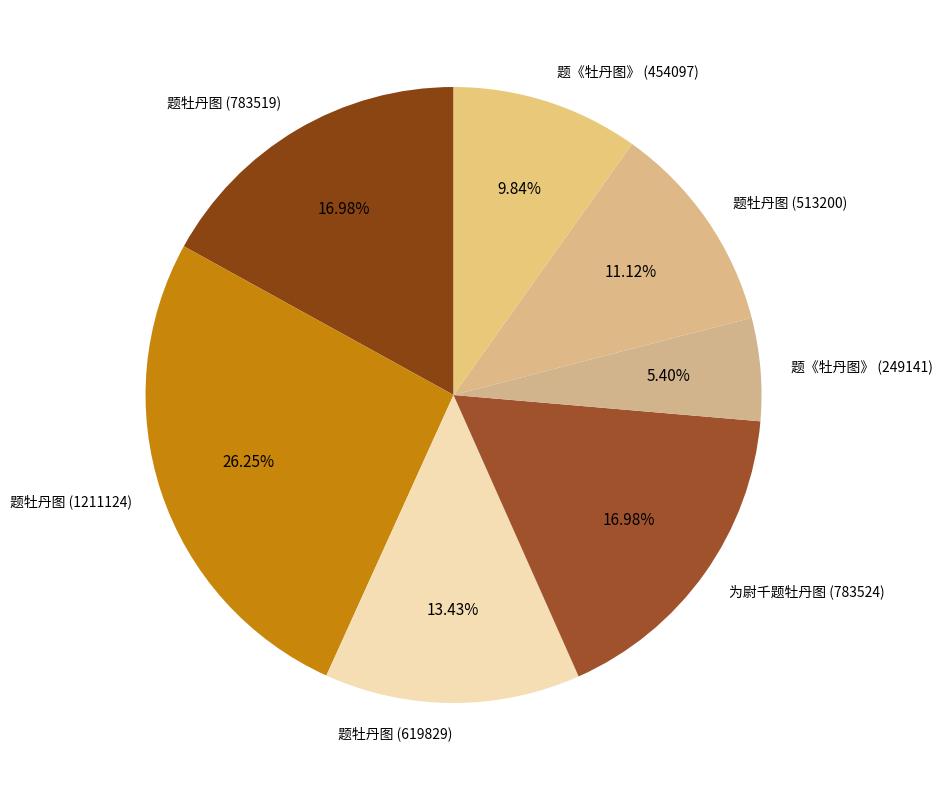

Approximately how many times larger is the value at 题《牡丹图》 (249141) compared to 题《牡丹图》 (454097)?

0.5